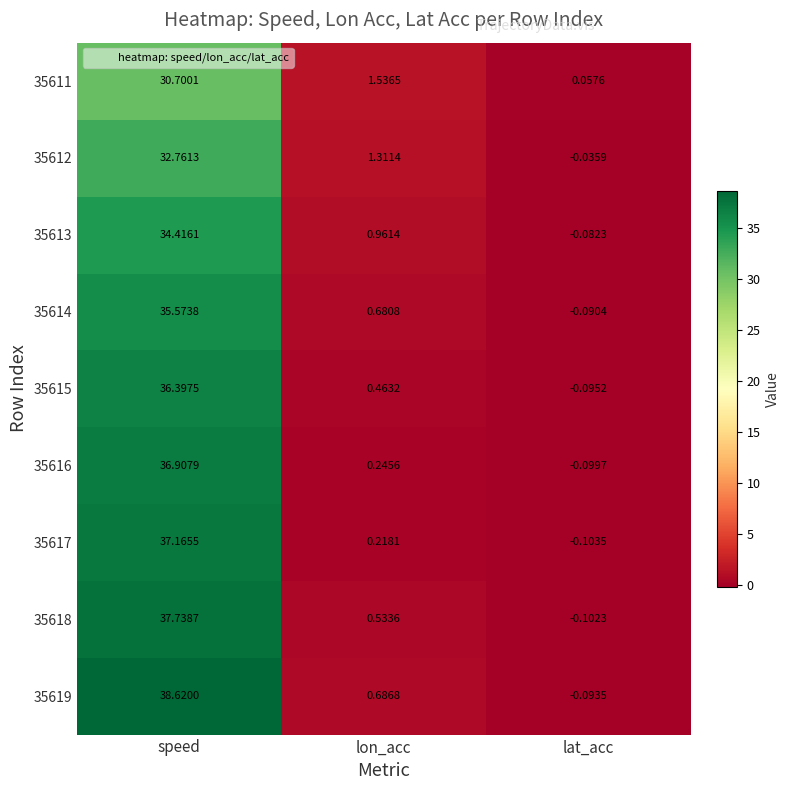

At speed, list the series in order from largest to smallest.

35619, 35618, 35617, 35616, 35615, 35614, 35613, 35612, 35611